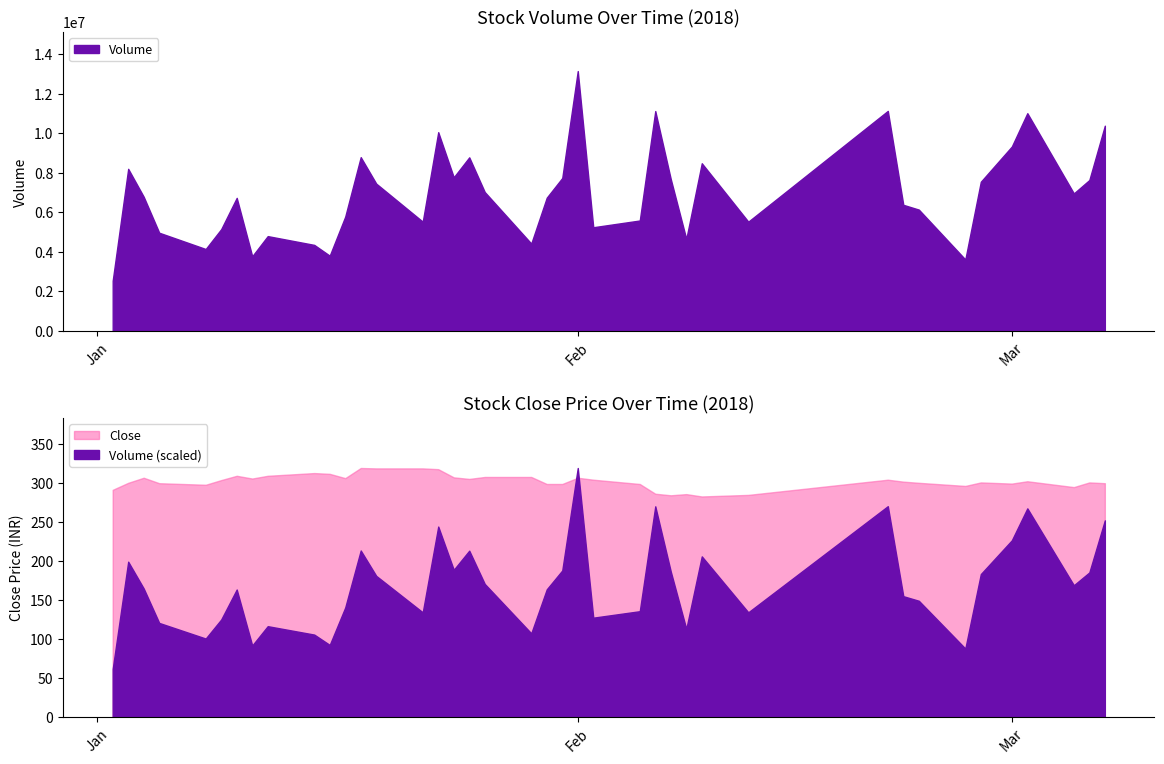

What is the difference between the second highest and minimum values in the Close series?

36.0